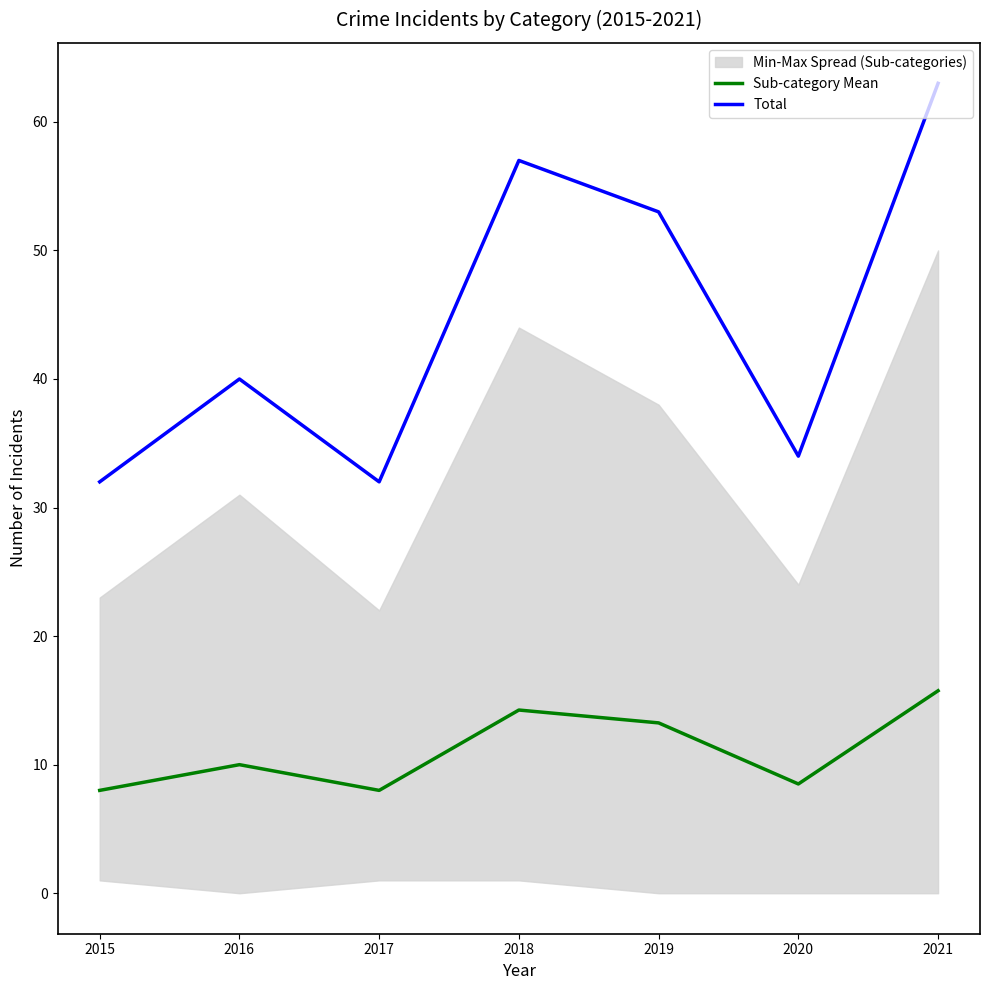

Where is Total nearest to the value 47?

2019